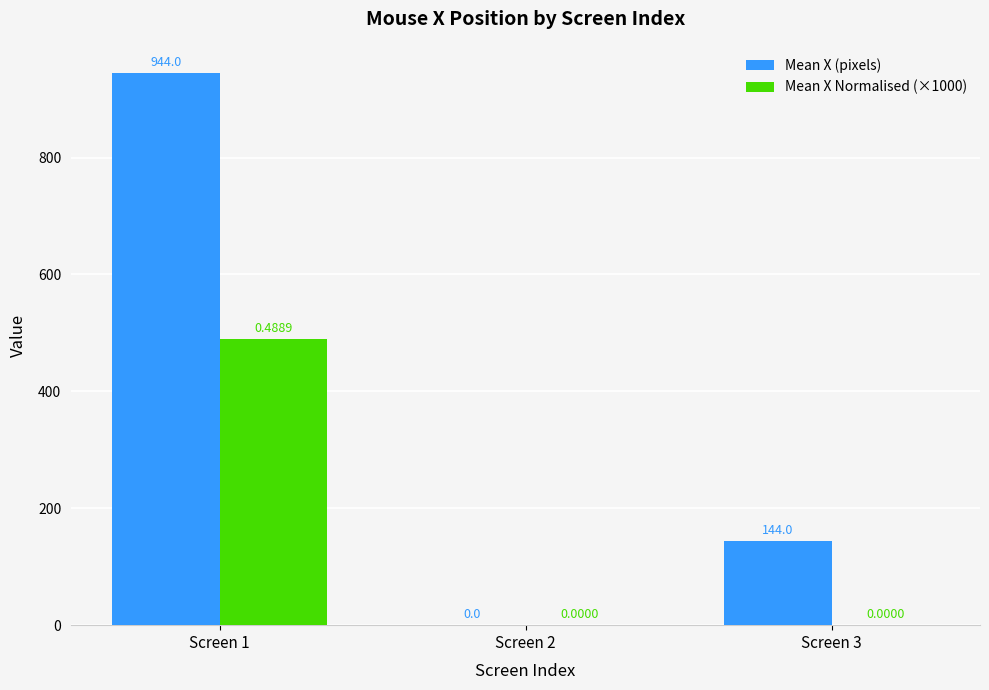

Between Screen 1 and Screen 3, which series saw the biggest shift?

Mean X (pixels)